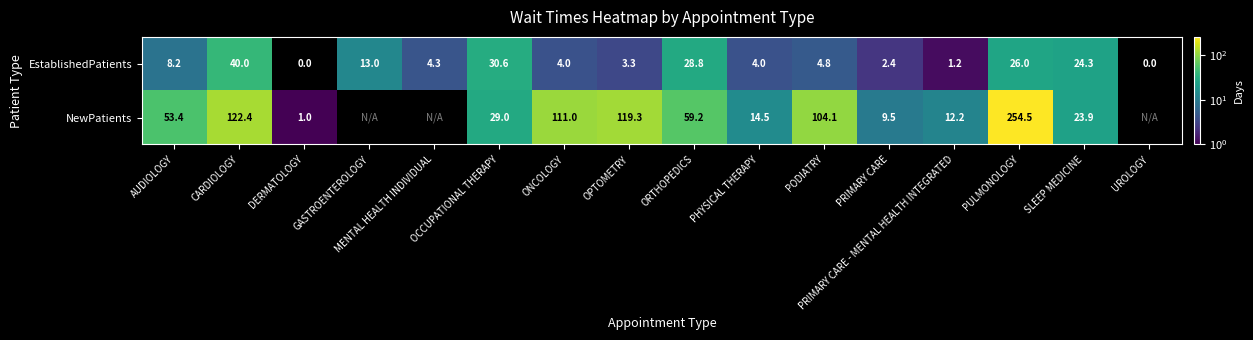

True or false: NewPatients has a value of 60.2 at ONCOLOGY.

False